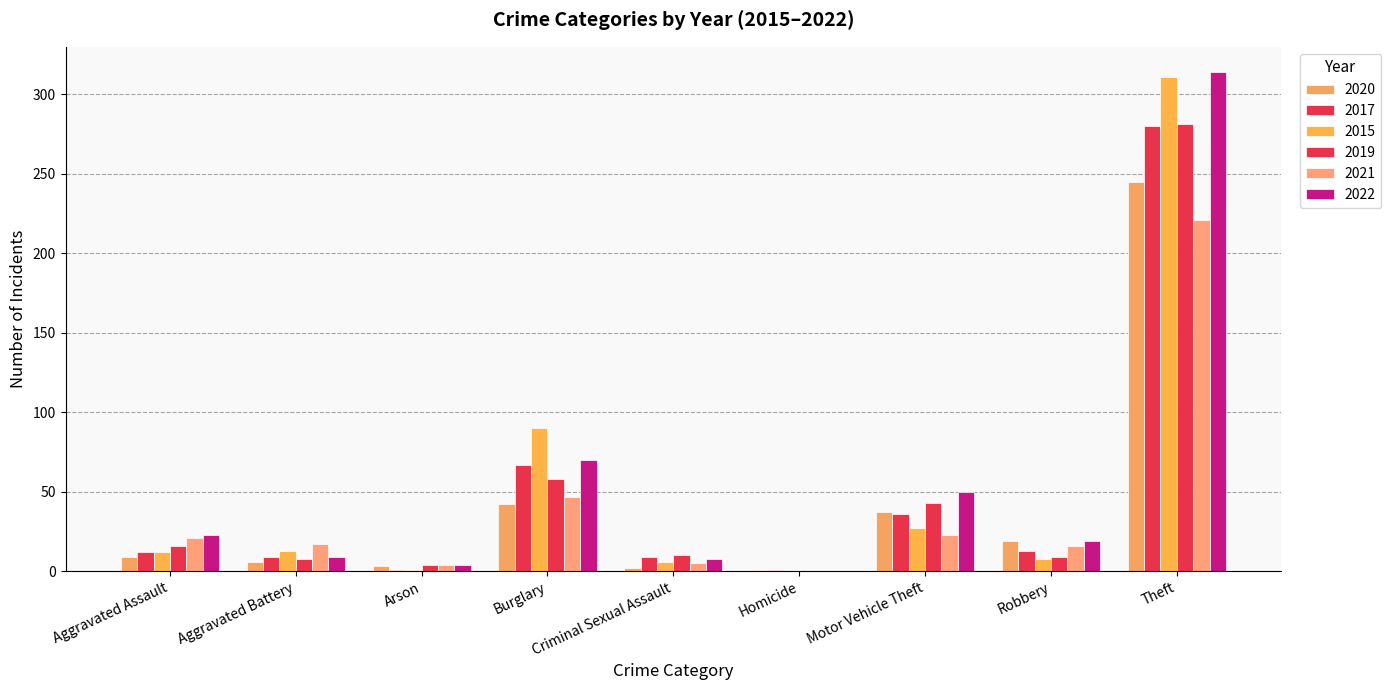

Between Theft and Robbery, which is larger?

Theft